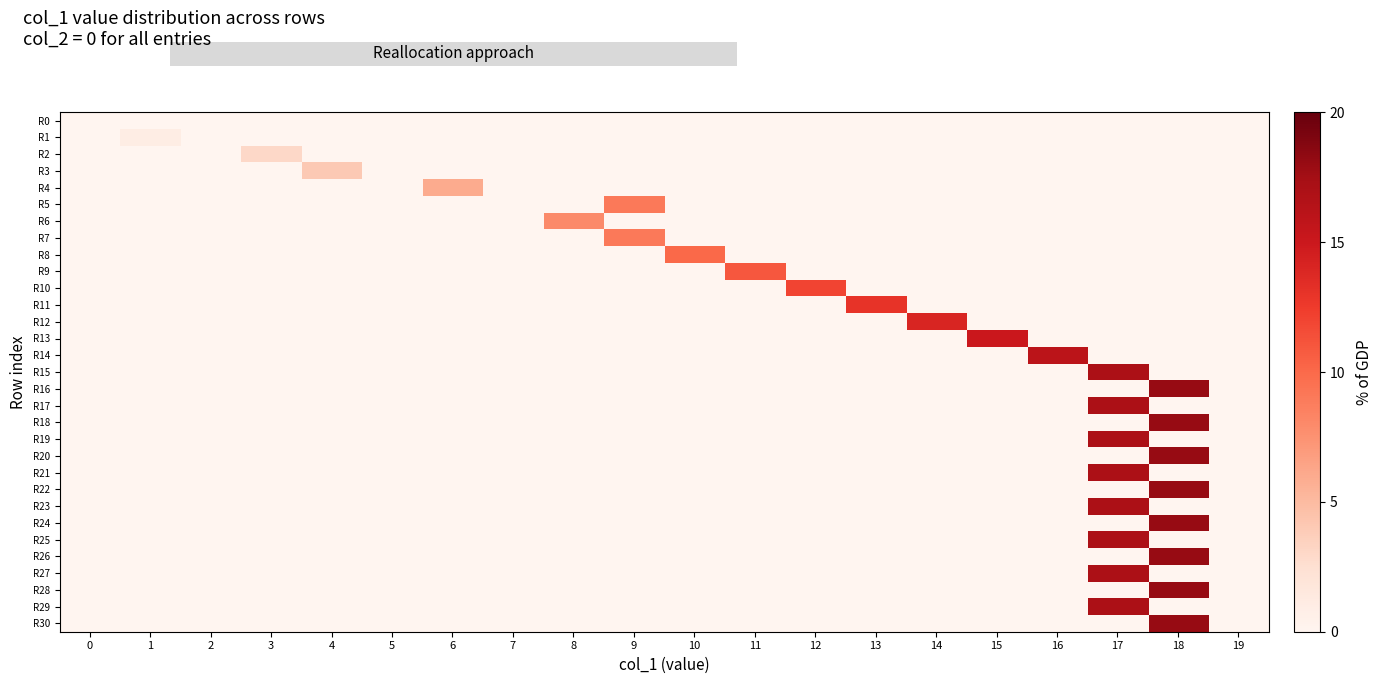

What is the greatest value displayed?

18